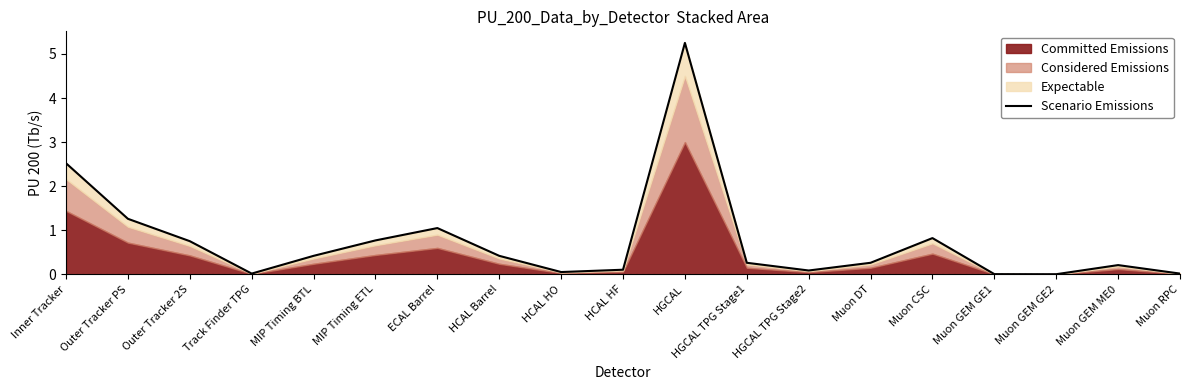

List the labels in order of value, largest first.

HGCAL, Inner Tracker, Outer Tracker PS, ECAL Barrel, Muon CSC, MIP Timing ETL, Outer Tracker 2S, MIP Timing BTL, HCAL Barrel, HGCAL TPG Stage1, Muon DT, Muon GEM ME0, HCAL HF, HGCAL TPG Stage2, HCAL HO, Track Finder TPG, Muon RPC, Muon GEM GE1, Muon GEM GE2